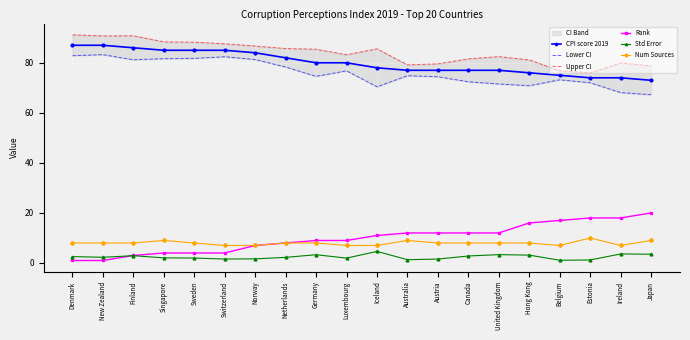

Reading left to right, list all the values displayed in this chart.

CPI score 2019: Denmark=87.0	New Zealand=87.0	Finland=86.0	Singapore=85.0	Sweden=85.0	Switzerland=85.0	Norway=84.0	Netherlands=82.0	Germany=80.0	Luxembourg=80.0	Iceland=78.0	Australia=77.0	Austria=77.0	Canada=77.0	United Kingdom=77.0	Hong Kong=76.0	Belgium=75.0	Estonia=74.0	Ireland=74.0	Japan=73.0
Lower CI: Denmark=82.8	New Zealand=83.2	Finland=81.2	Singapore=81.6	Sweden=81.8	Switzerland=82.4	Norway=81.3	Netherlands=78.3	Germany=74.6	Luxembourg=76.8	Iceland=70.4	Australia=74.8	Austria=74.4	Canada=72.4	United Kingdom=71.5	Hong Kong=70.8	Belgium=73.2	Estonia=72.0	Ireland=68.1	Japan=67.2
Upper CI: Denmark=91.2	New Zealand=90.8	Finland=90.8	Singapore=88.4	Sweden=88.2	Switzerland=87.6	Norway=86.7	Netherlands=85.7	Germany=85.4	Luxembourg=83.2	Iceland=85.6	Australia=79.2	Austria=79.6	Canada=81.6	United Kingdom=82.5	Hong Kong=81.2	Belgium=76.8	Estonia=76.0	Ireland=79.9	Japan=78.8
Rank: Denmark=1.0	New Zealand=1.0	Finland=3.0	Singapore=4.0	Sweden=4.0	Switzerland=4.0	Norway=7.0	Netherlands=8.0	Germany=9.0	Luxembourg=9.0	Iceland=11.0	Australia=12.0	Austria=12.0	Canada=12.0	United Kingdom=12.0	Hong Kong=16.0	Belgium=17.0	Estonia=18.0	Ireland=18.0	Japan=20.0
Std Error: Denmark=2.5	New Zealand=2.3	Finland=2.9	Singapore=2.0	Sweden=2.0	Switzerland=1.6	Norway=1.6	Netherlands=2.2	Germany=3.3	Luxembourg=1.9	Iceland=4.6	Australia=1.3	Austria=1.6	Canada=2.8	United Kingdom=3.3	Hong Kong=3.1	Belgium=1.1	Estonia=1.2	Ireland=3.6	Japan=3.5
Num Sources: Denmark=8.0	New Zealand=8.0	Finland=8.0	Singapore=9.0	Sweden=8.0	Switzerland=7.0	Norway=7.0	Netherlands=8.0	Germany=8.0	Luxembourg=7.0	Iceland=7.0	Australia=9.0	Austria=8.0	Canada=8.0	United Kingdom=8.0	Hong Kong=8.0	Belgium=7.0	Estonia=10.0	Ireland=7.0	Japan=9.0